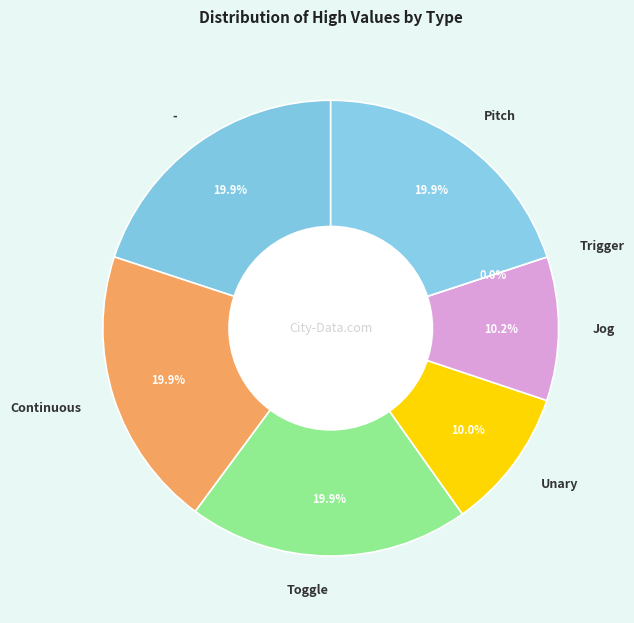

Combined, what portion of the pie is Trigger and Continuous?

19.9%